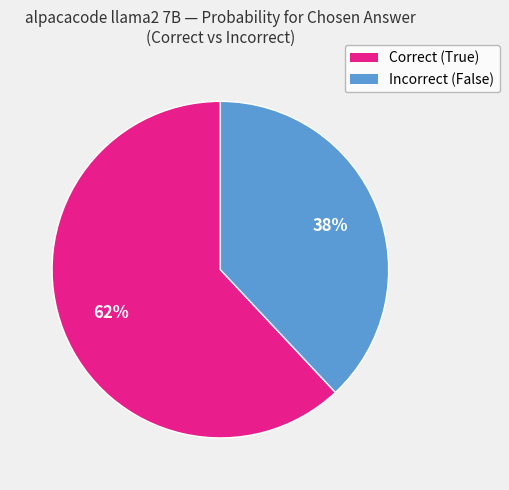

Is there a majority slice in this chart?

Yes